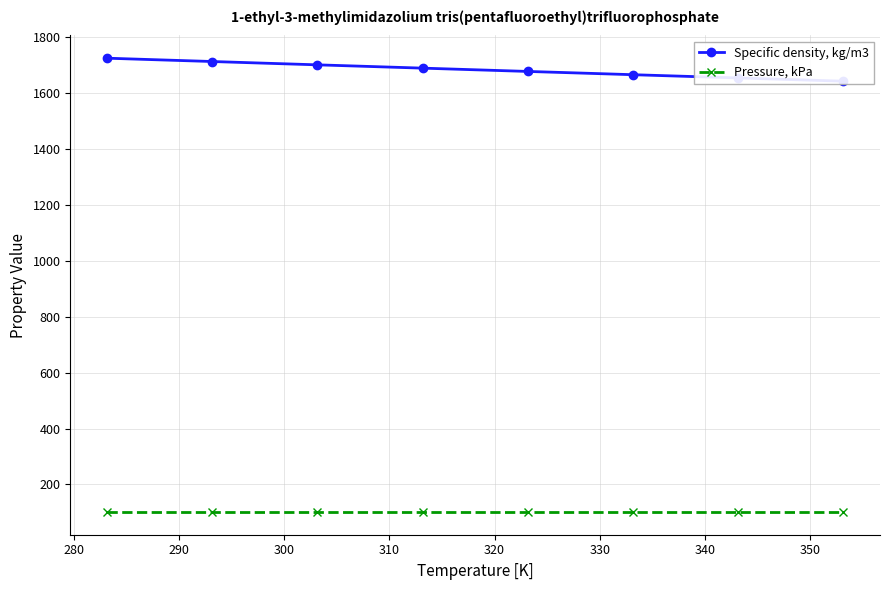

True or false: Pressure, kPa and Specific density, kg/m3 intersect in this chart.

False